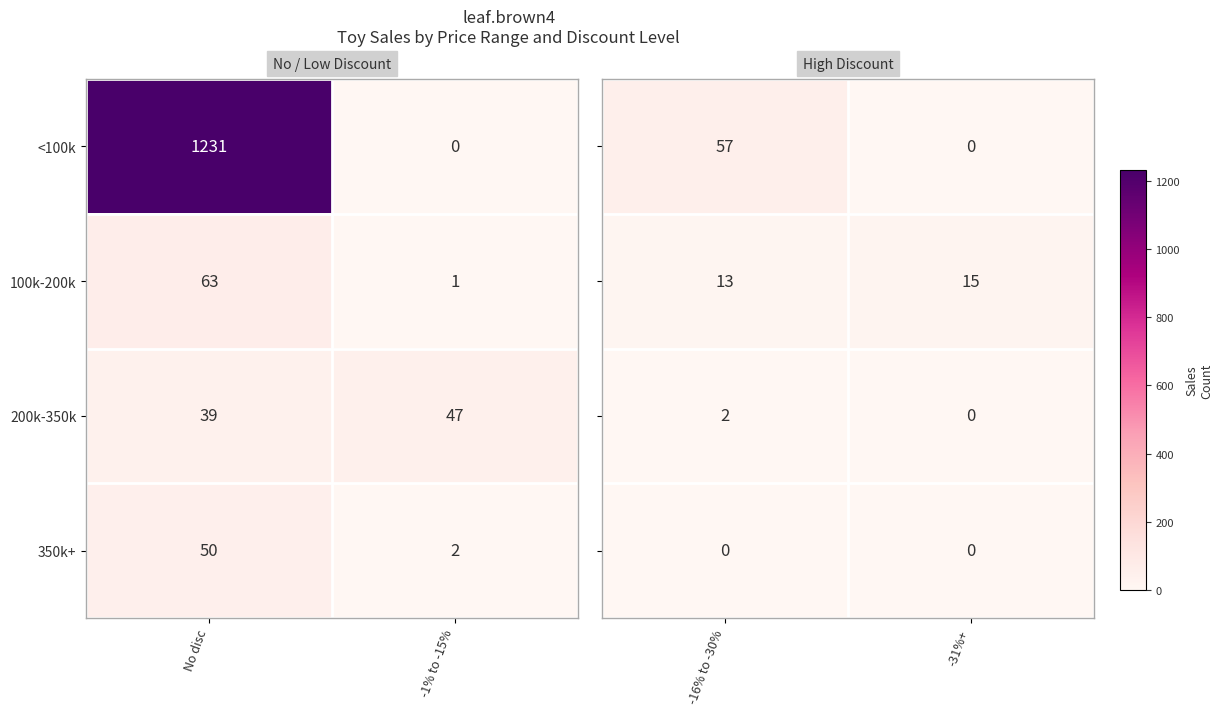

Read the 350k+ value at No disc.

50